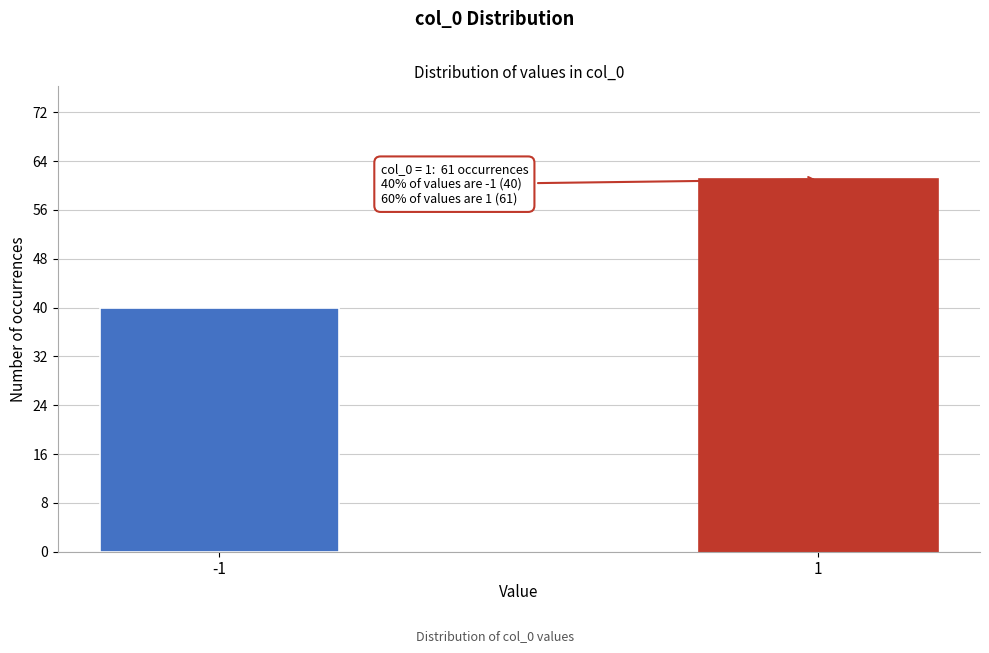

Reading left to right, list all the values displayed in this chart.

-1=40	1=61